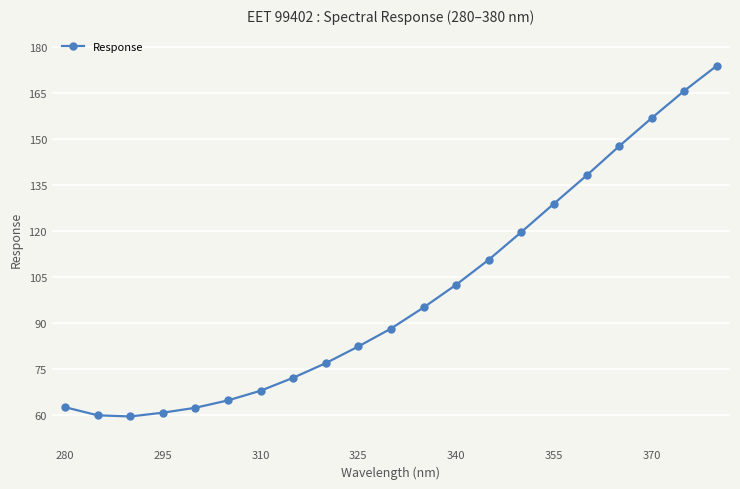

What is the value of the 9th point from the left?

76.8